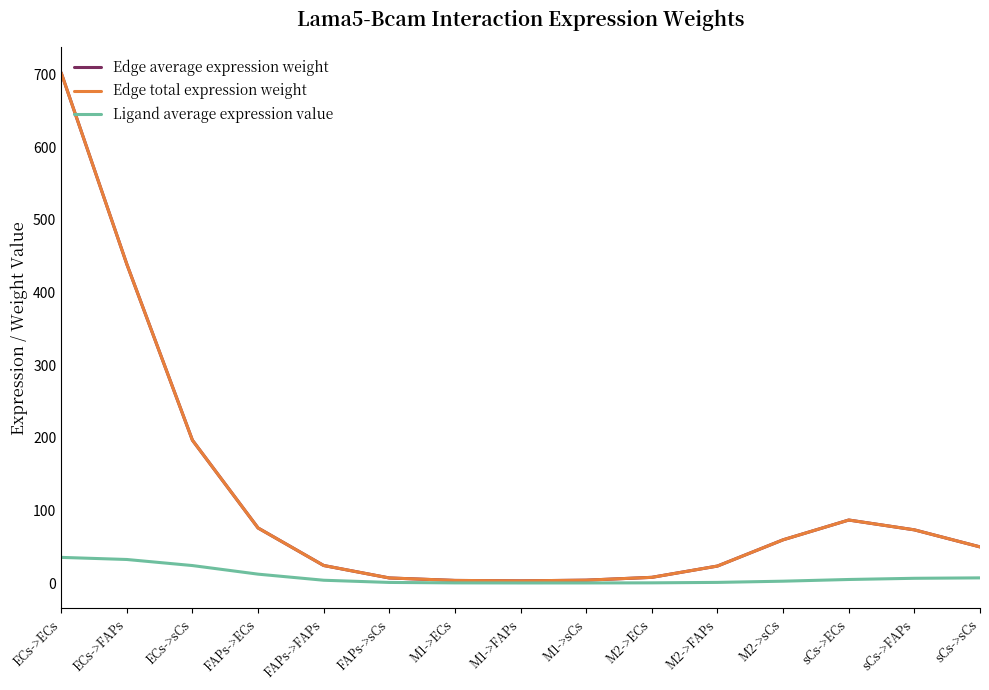

What is the average value of the Edge average expression weight series?

117.2